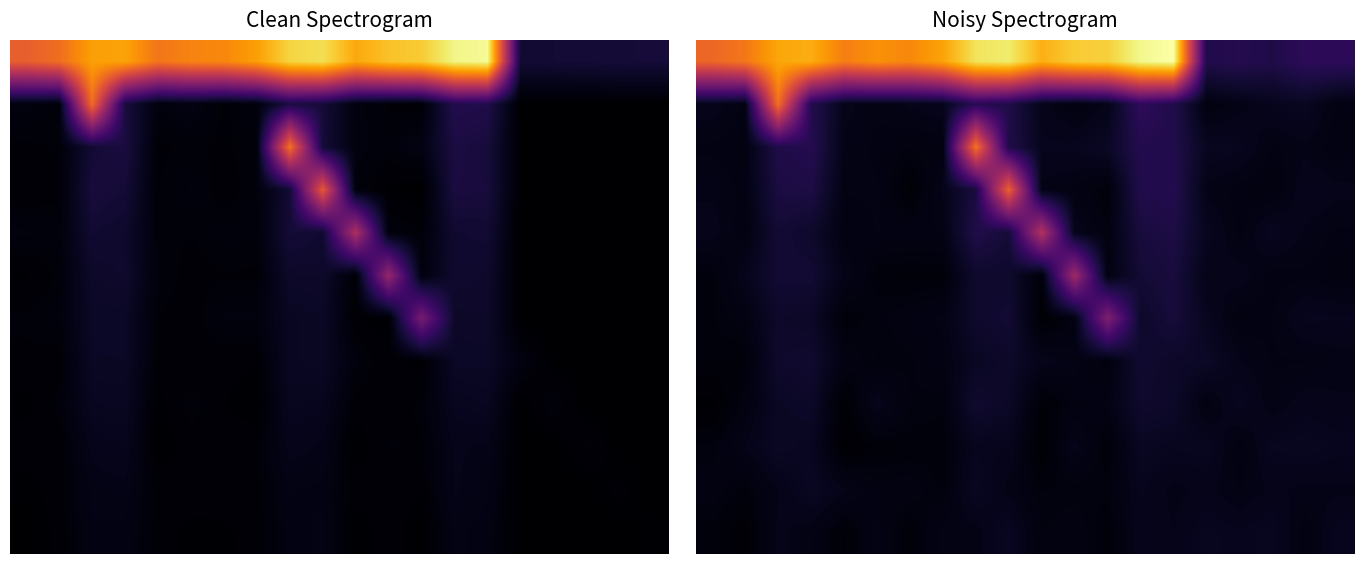

What is the spread (max minus min) of values at 14?

1.0